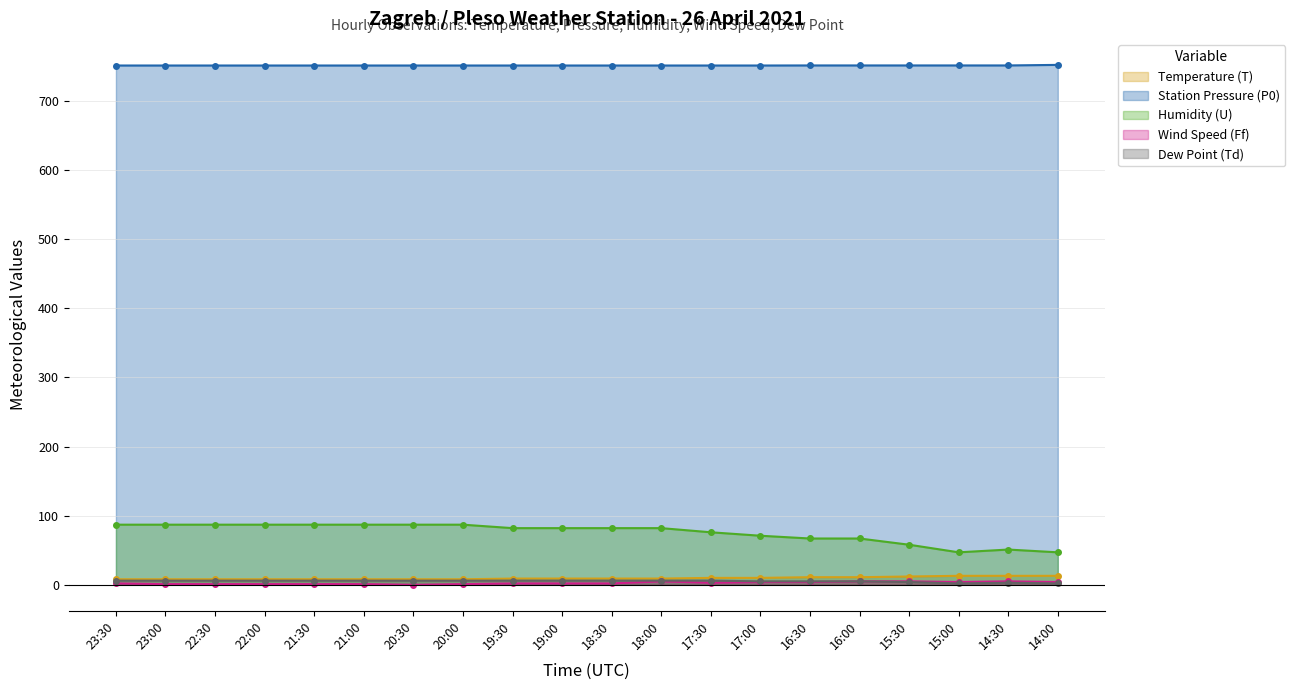

What position from the left is 19:00?

10